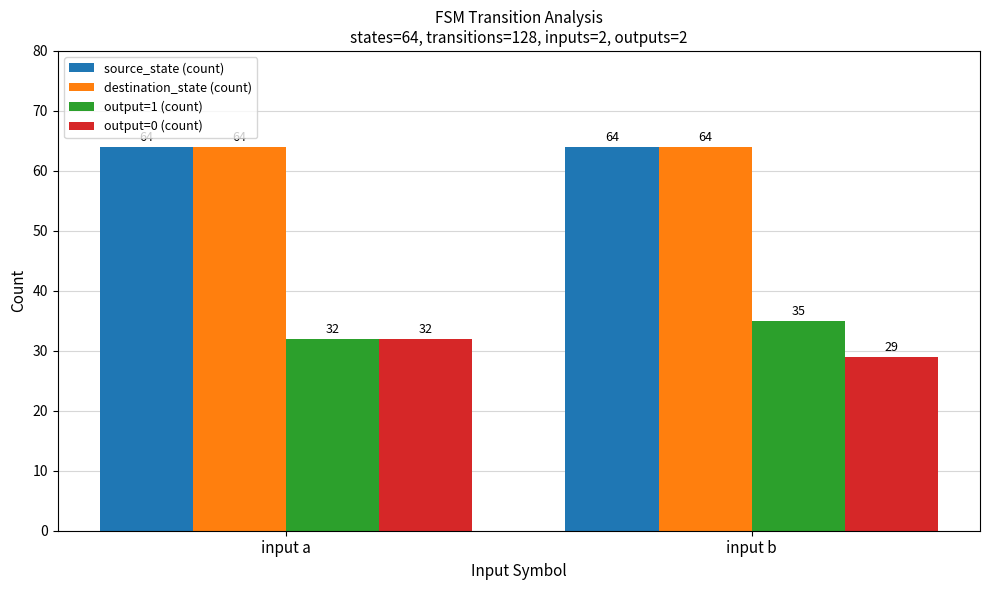

Reading left to right, list all the values displayed in this chart.

source_state (count): input a=64	input b=64
destination_state (count): input a=64	input b=64
output=1 (count): input a=32	input b=35
output=0 (count): input a=32	input b=29